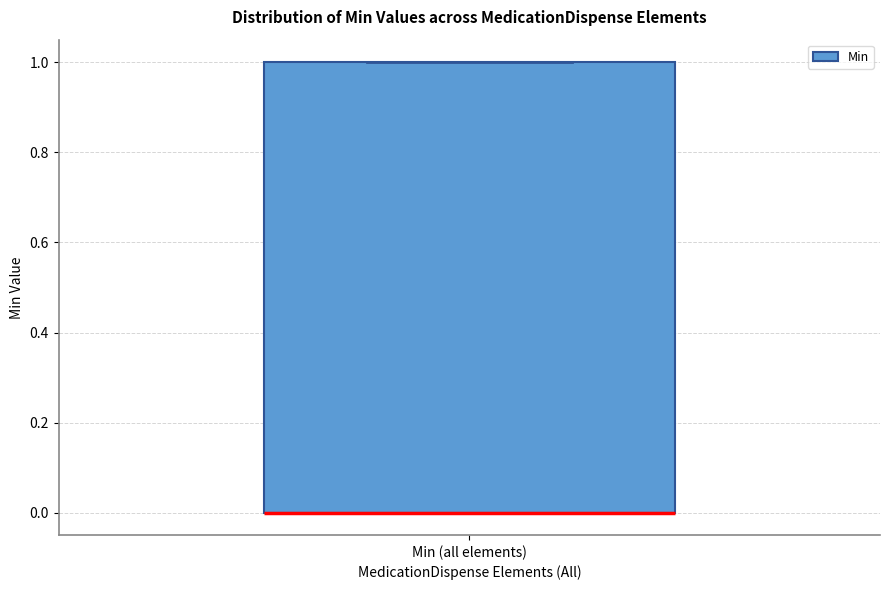

Where is the lower edge of the box for Min (all elements) on the y-axis? The values are not printed on the chart, so give them approximately, as read against the axis.

0